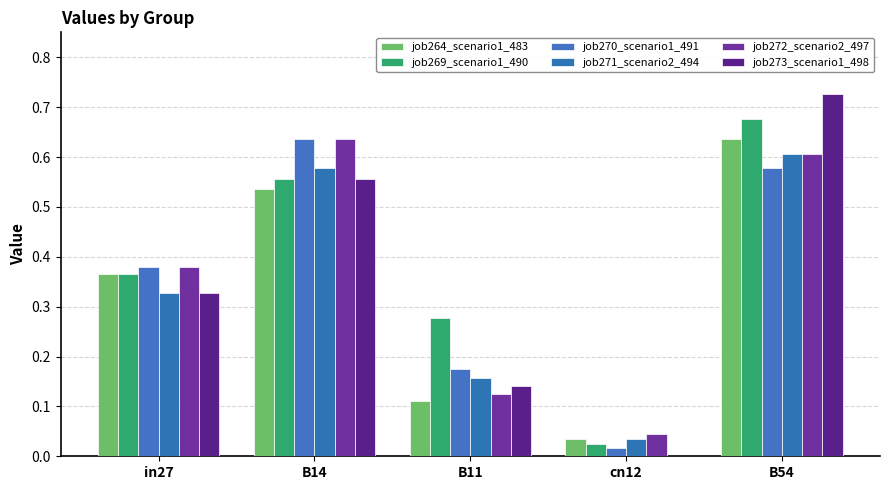

Which category has the lowest value in the job273_scenario1_498 series?

cn12